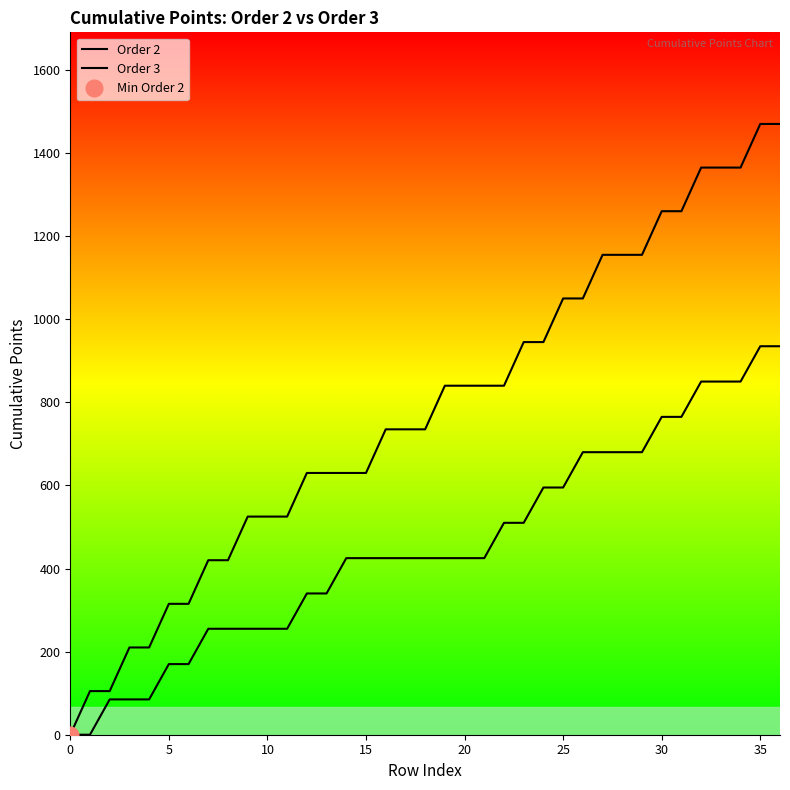

At how many categories does at least one series exceed 74?

36